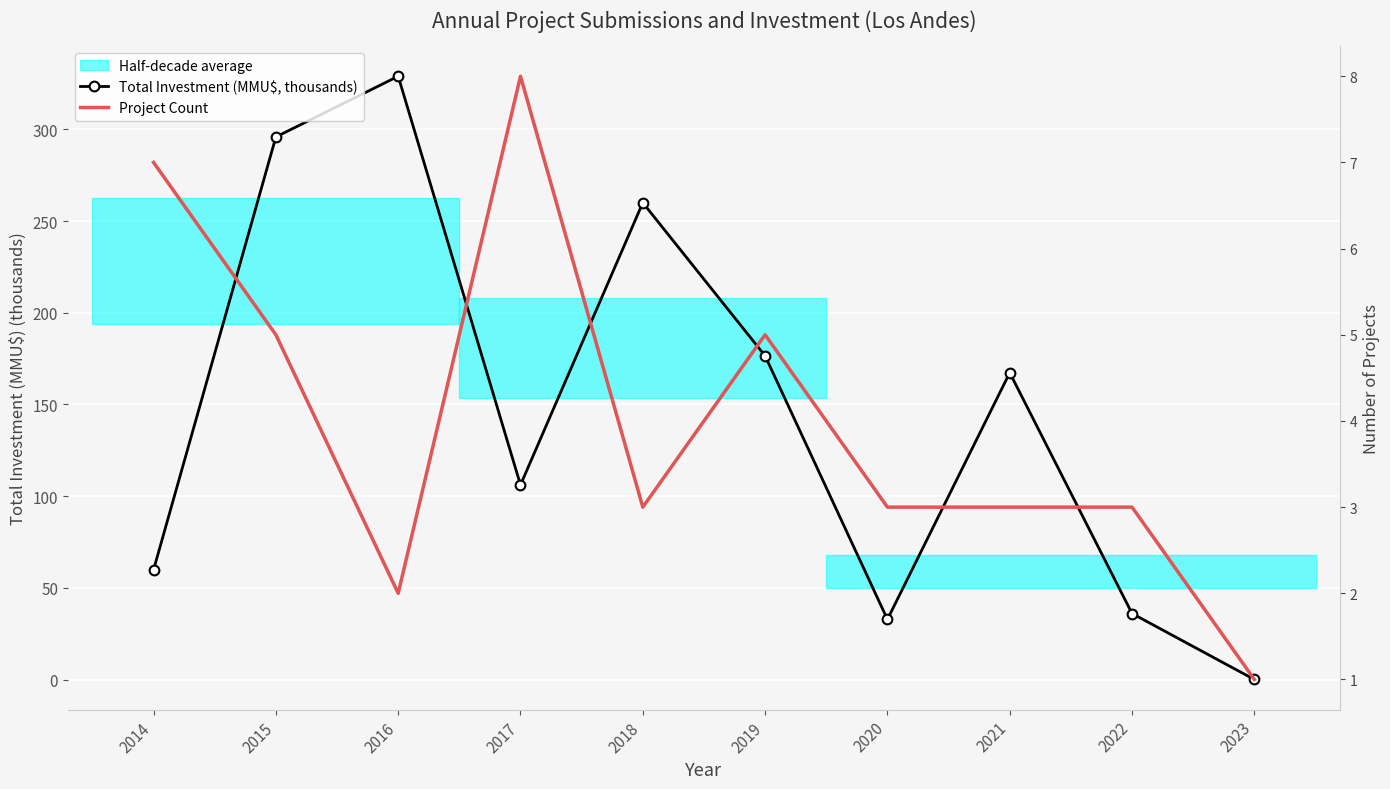

True or false: Total Investment (MMU$, thousands) has a value of 329.0 at 2016.

True